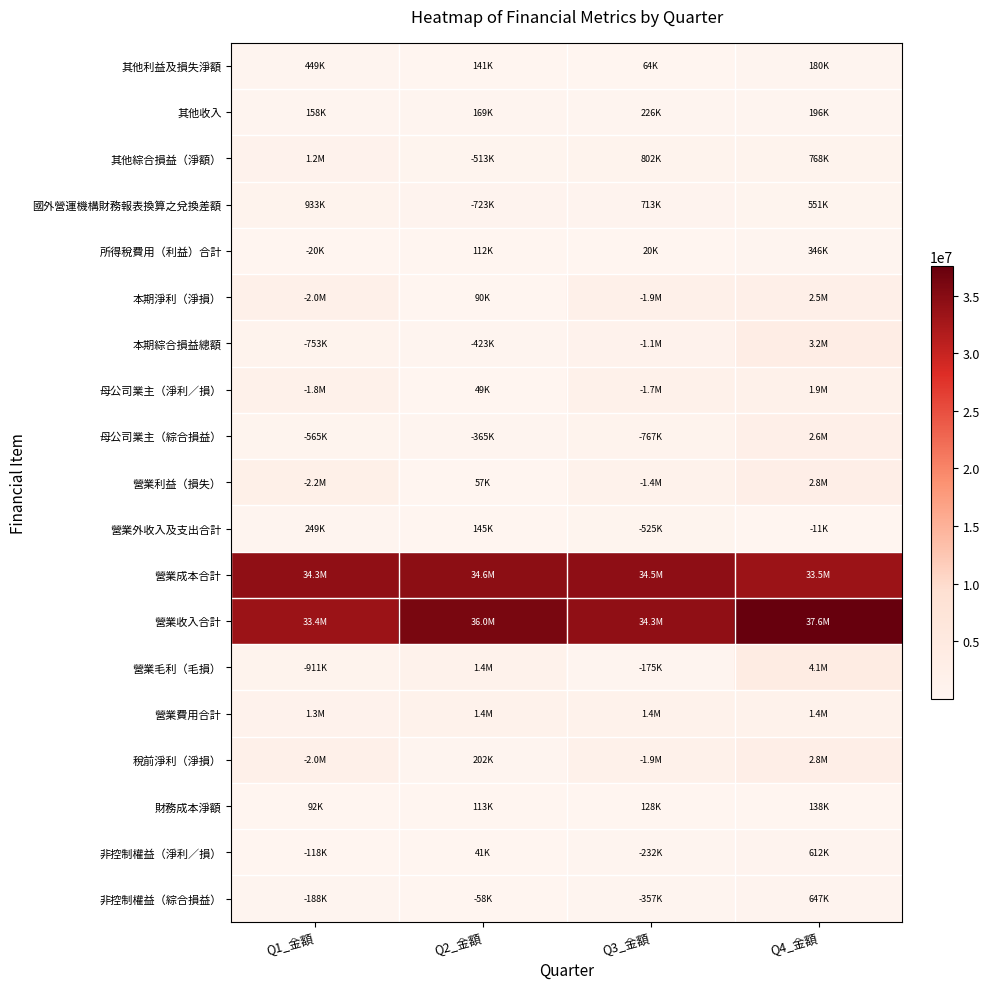

At Q2_金額, list the series in order from largest to smallest.

營業收入合計, 營業成本合計, 營業毛利（毛損）, 營業費用合計, 國外營運機構財務報表換算之兌換差額, 其他綜合損益（淨額）, 本期綜合損益總額, 母公司業主（綜合損益）, 稅前淨利（淨損）, 其他收入, 營業外收入及支出合計, 其他利益及損失淨額, 財務成本淨額, 所得稅費用（利益）合計, 本期淨利（淨損）, 非控制權益（綜合損益）, 營業利益（損失）, 母公司業主（淨利／損）, 非控制權益（淨利／損）